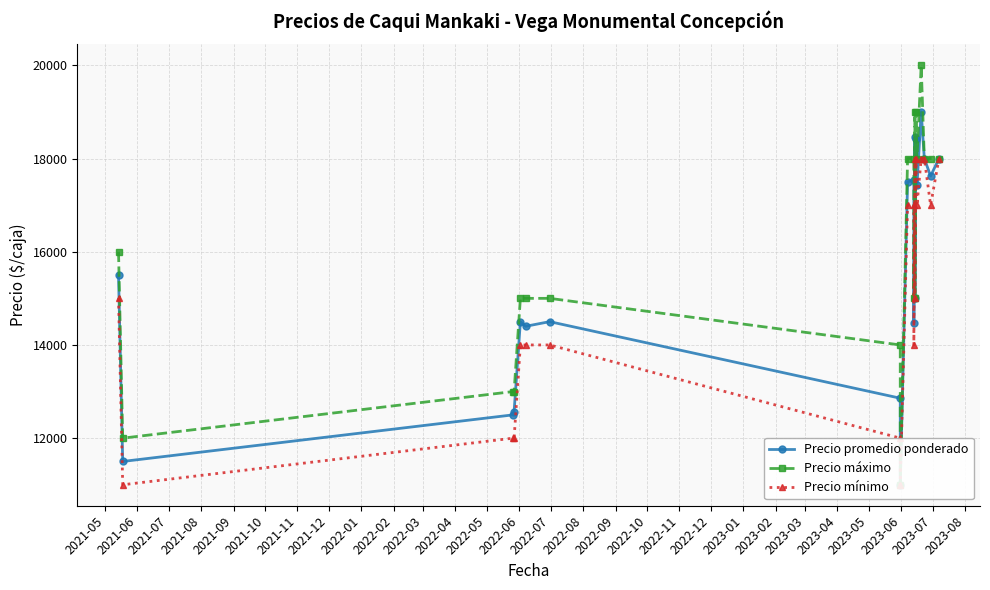

The Precio mínimo series shows 24949 at 2022-09. True or false?

False